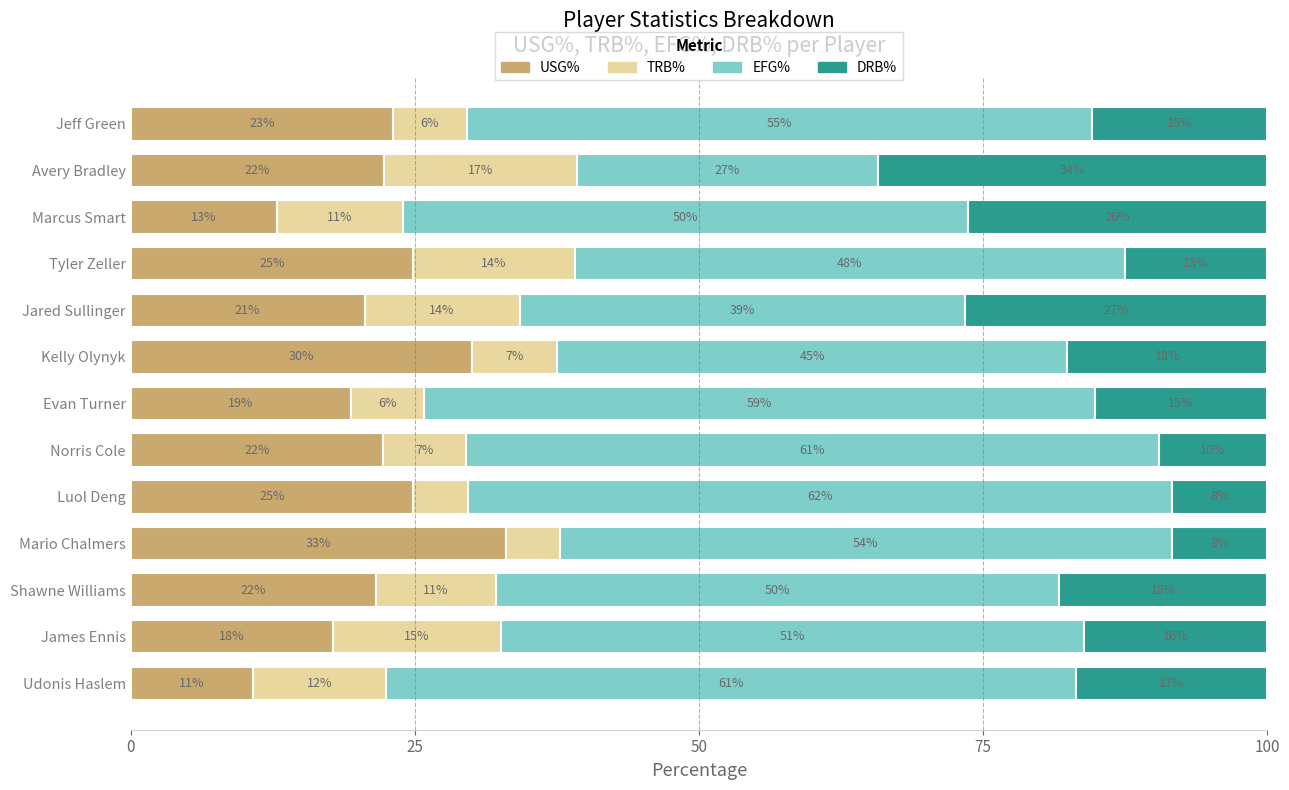

Reading right to left, extract all data points from this chart.

USG%: 10.8	17.8	21.6	33.0	24.9	22.2	19.4	30.1	20.6	24.9	12.8	22.3	23.1
TRB%: 11.7	14.8	10.6	4.8	4.8	7.3	6.4	7.5	13.6	14.2	11.1	17.0	6.5
EFG%: 60.7	51.2	49.6	53.8	61.9	61.0	59.1	44.9	39.2	48.4	49.7	26.5	55.0
DRB%: 16.8	16.1	18.3	8.4	8.4	9.5	15.2	17.6	26.6	12.5	26.4	34.2	15.4